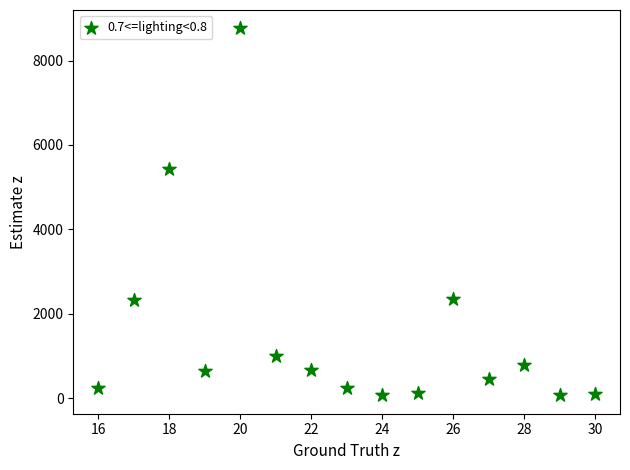

What Y value in the scatter plot is closest to 4415?

5432